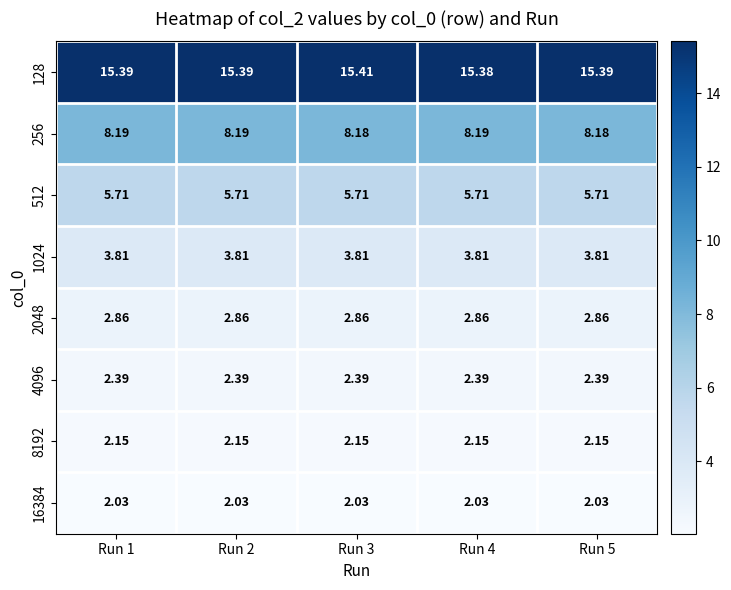

Is the value of 2048 at Run 5 greater than the value of 512 at Run 4?

No